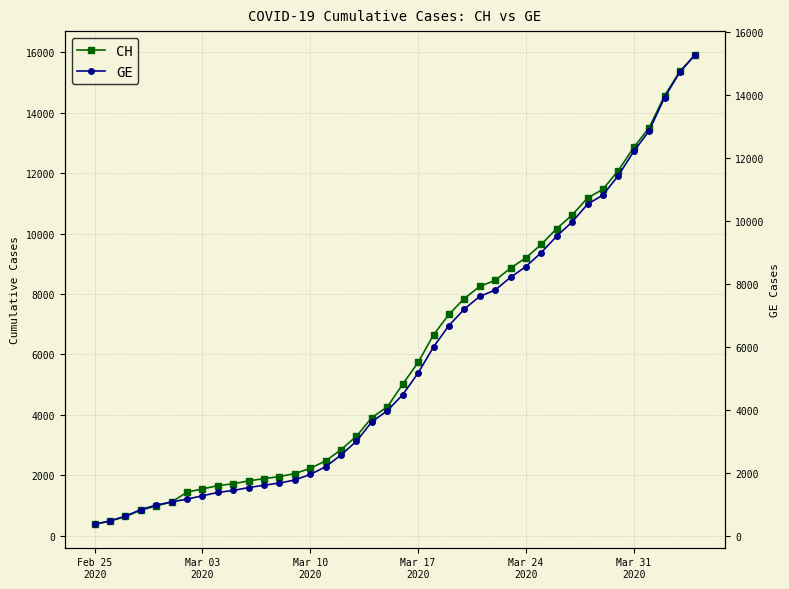

Count the number of data series in this chart.

2